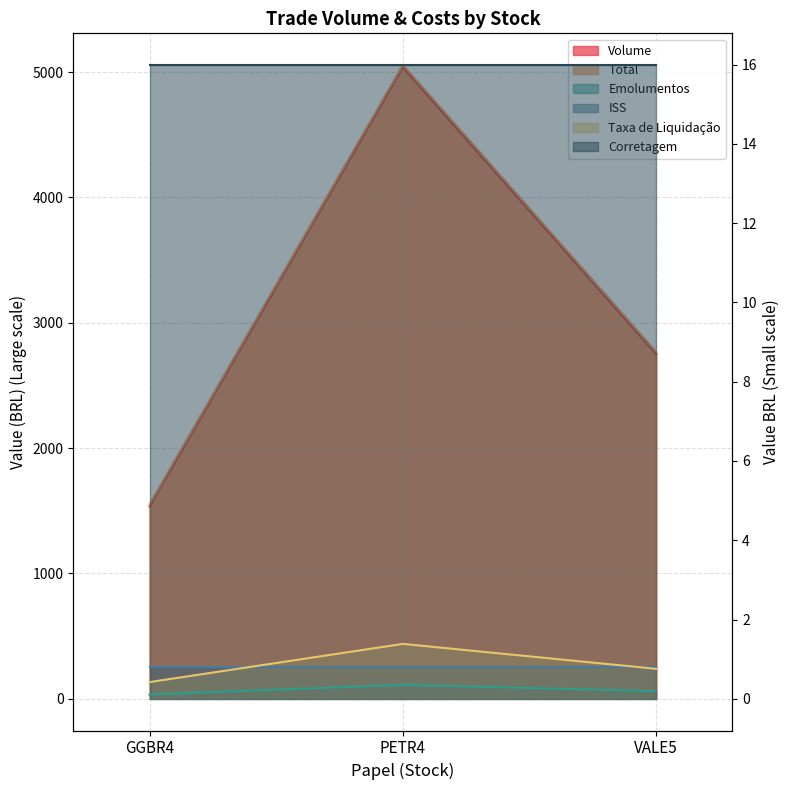

Which label corresponds to the largest value in the chart?

PETR4